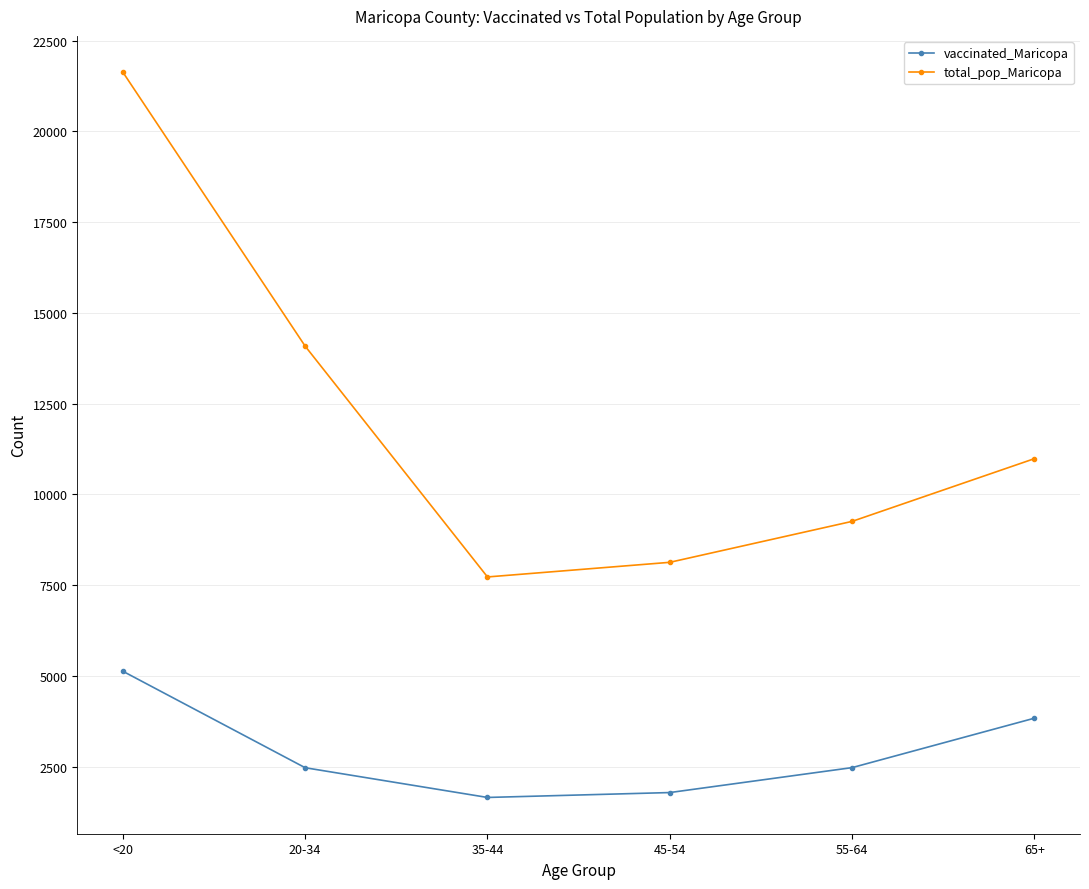

What is the average value of the vaccinated_Maricopa series?

2890